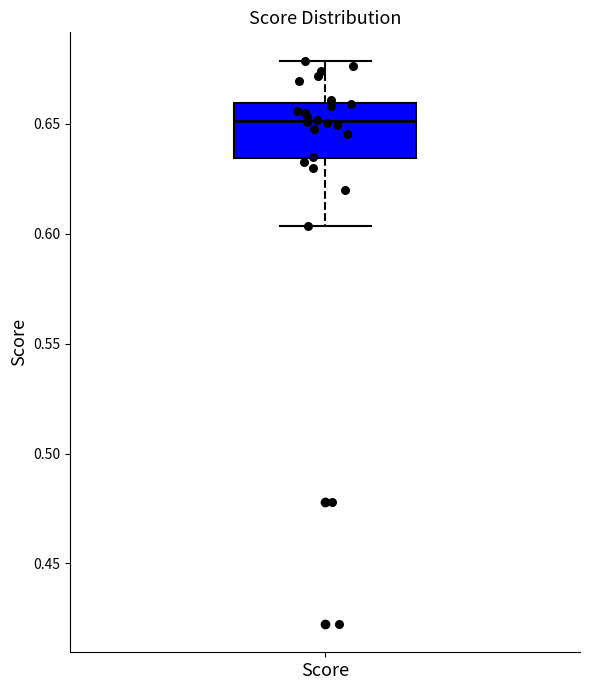

Read this box plot against the y-axis: the position of the median line, the range covered by the box, and the ends of both whiskers. The values are not printed on the chart, so give them approximately, as read against the axis.

median 0.650, box 0.635 to 0.660, whiskers 0.605 to 0.680